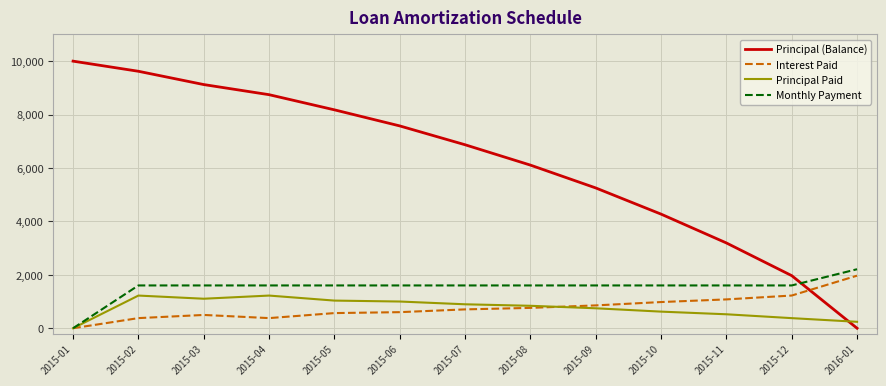

How many series are shown in this chart?

4